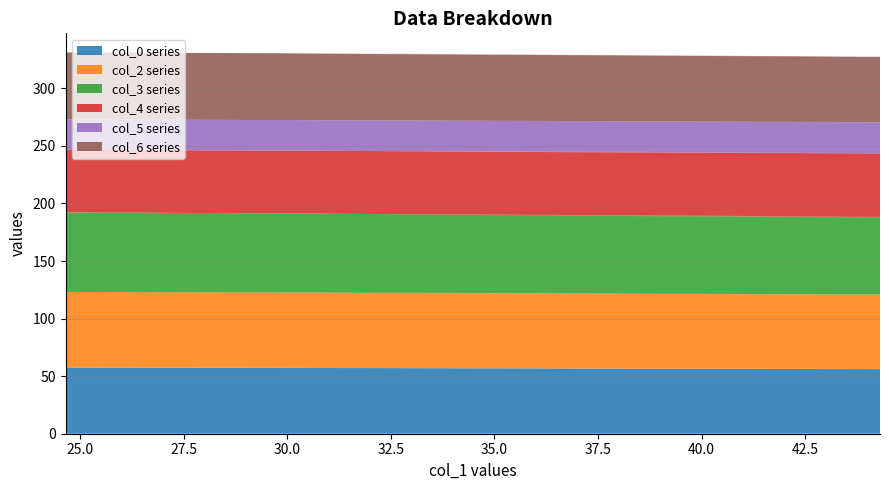

Reading right to left, extract all data points from this chart.

col_0: 56.0	57.5
col_2: 64.6	65.7
col_3: 66.9	69.1
col_4: 55.6	54.3
col_5: 27.1	26.4
col_6: 56.6	58.3